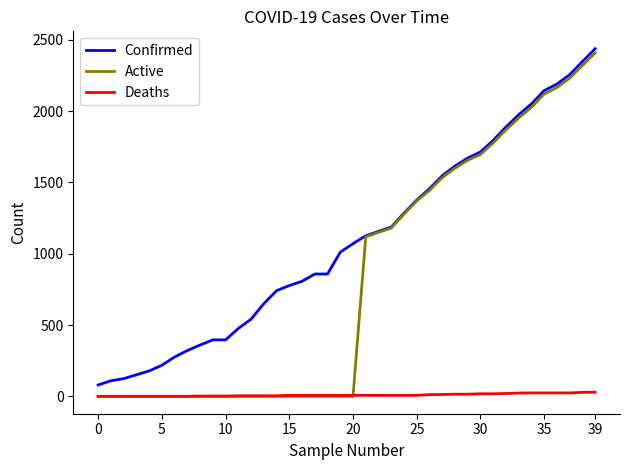

Which series has the largest range (max minus min)?

Active